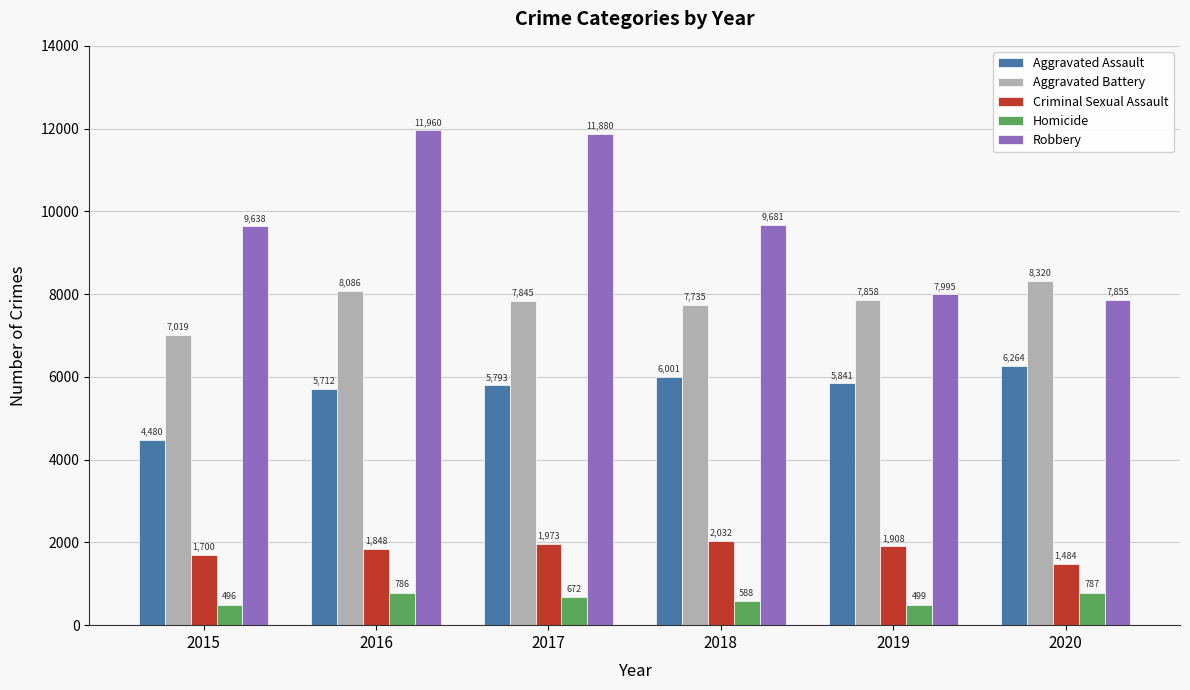

How many data points does each series have?

6